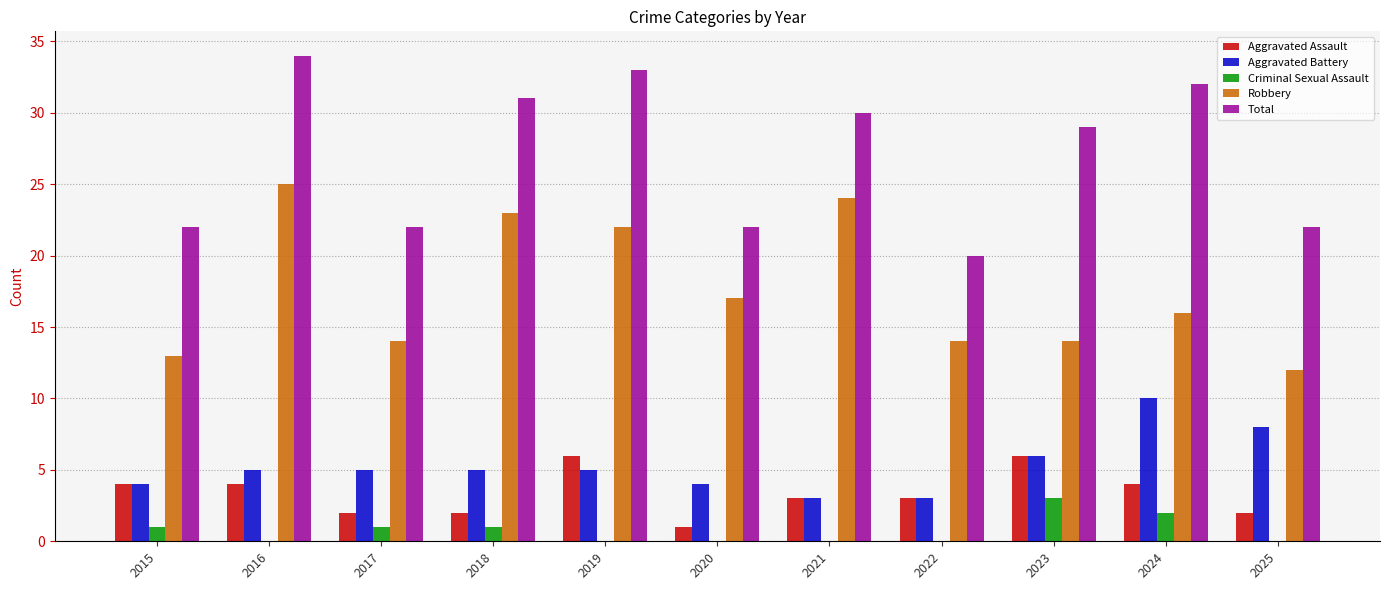

What is the average value of the Total series?

27